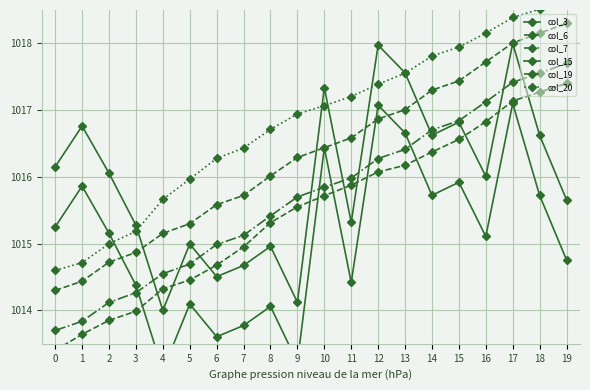

List the labels in order of col_3 value, largest first.

17, 12, 13, 10, 15, 1, 14, 18, 0, 2, 16, 19, 11, 3, 5, 8, 7, 6, 9, 4